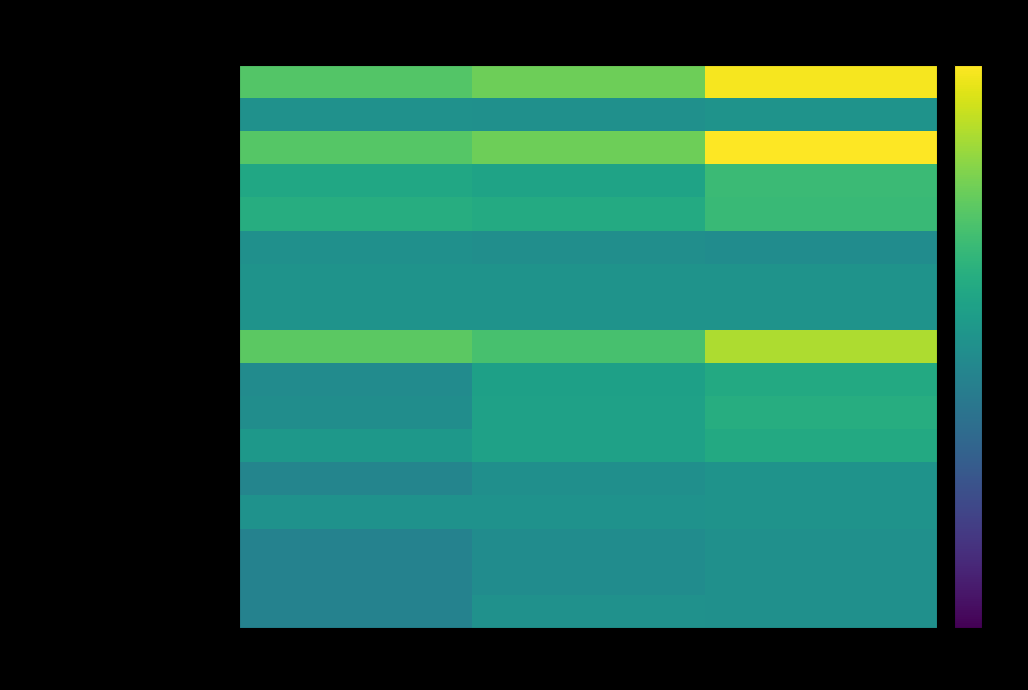

What is the spread (max minus min) of values at FY18?

0.3